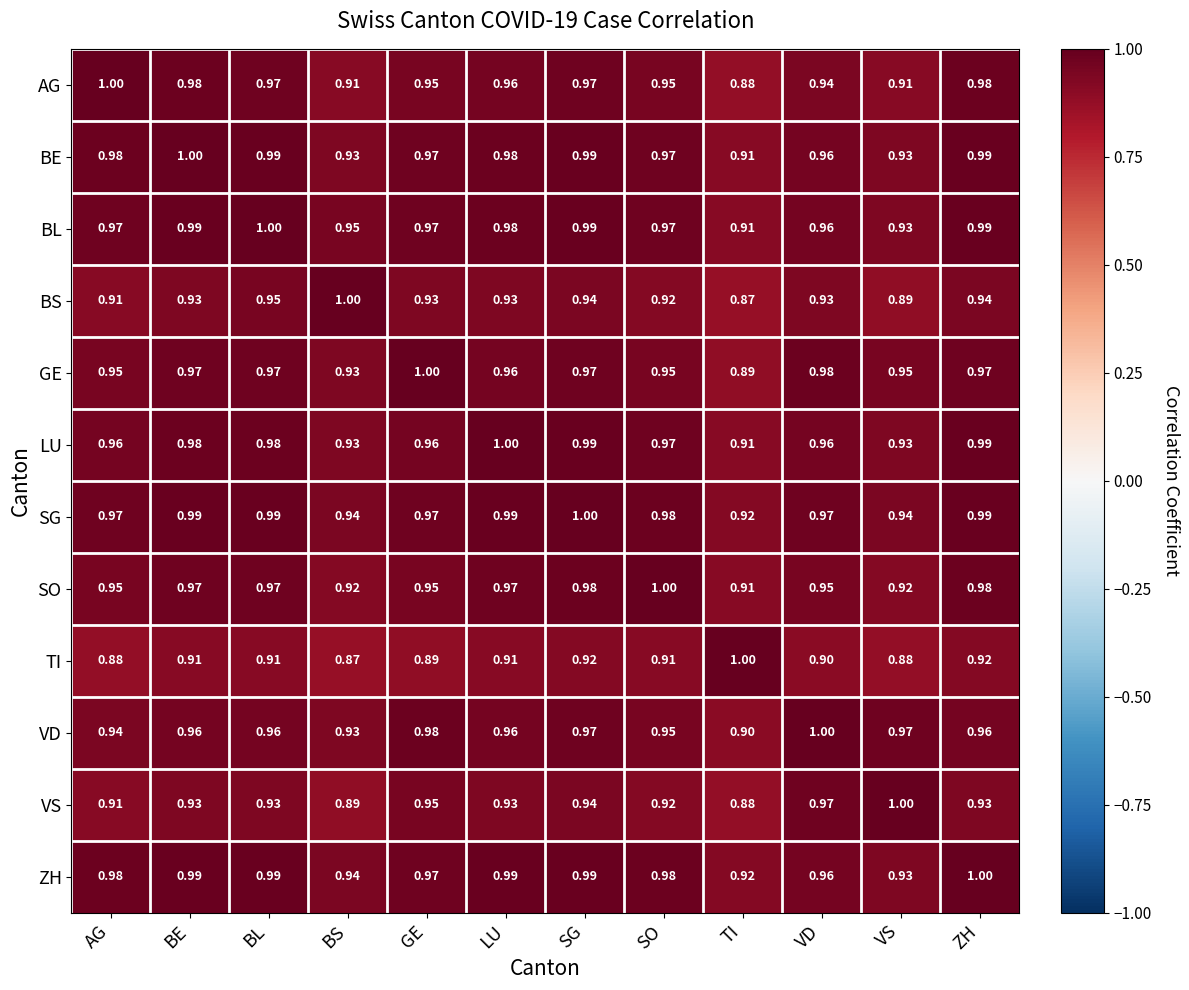

Which series has the largest total across all categories?

SG